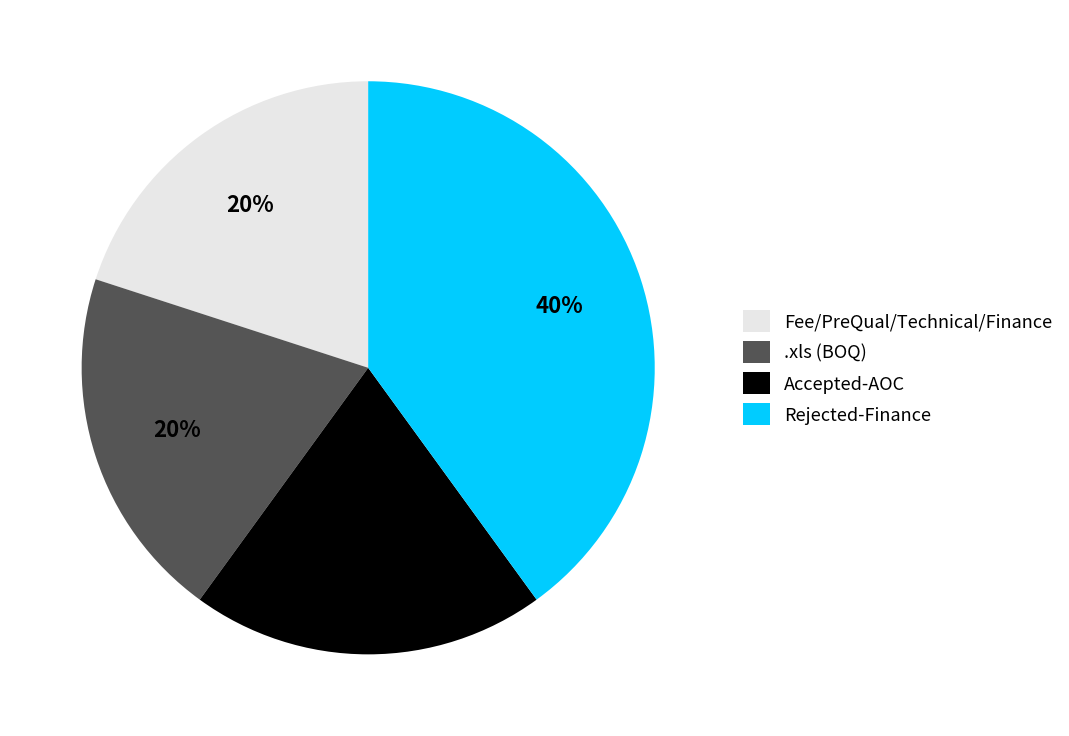

True or false: Rejected-Finance accounts for 40% of the total.

True